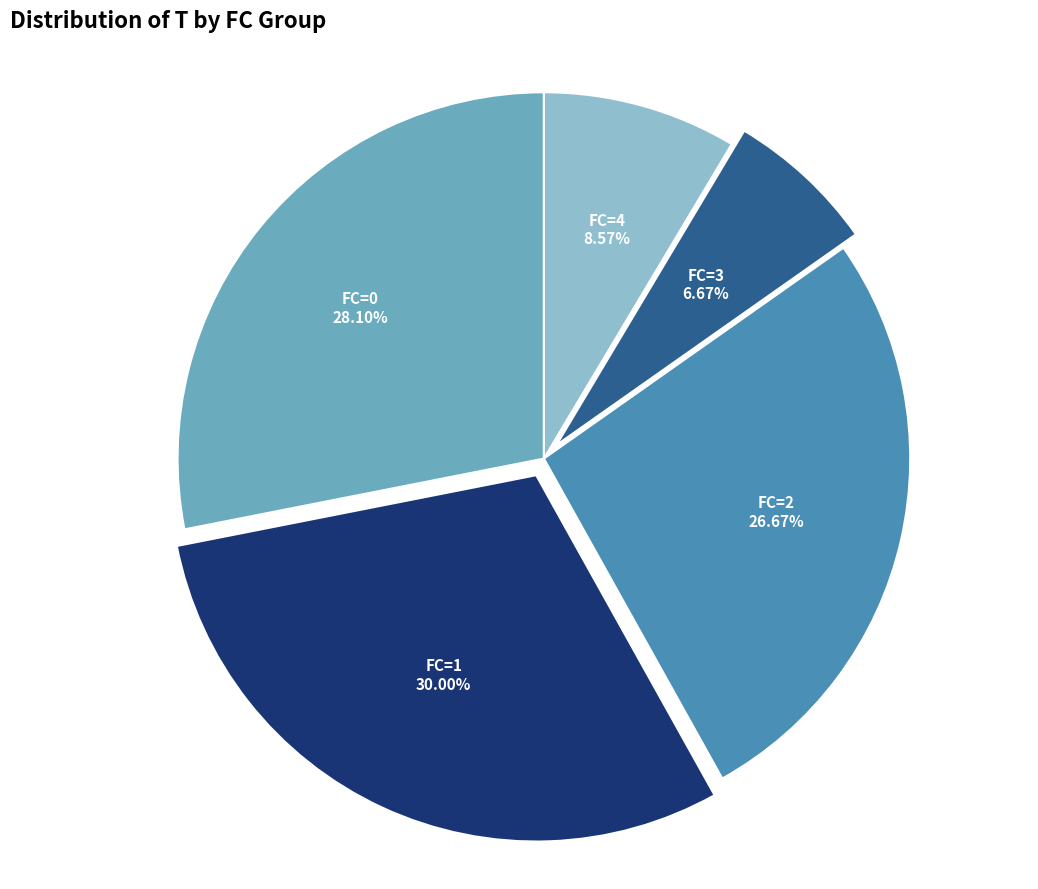

What percentage is the FC=0 slice, to the nearest percent?

28%